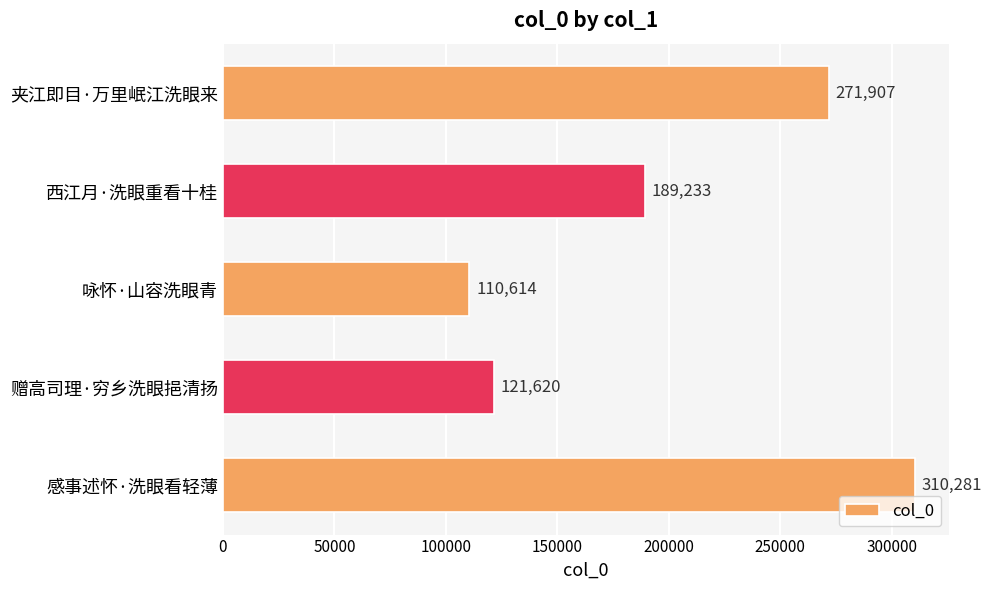

How many categories are shown in the chart?

5